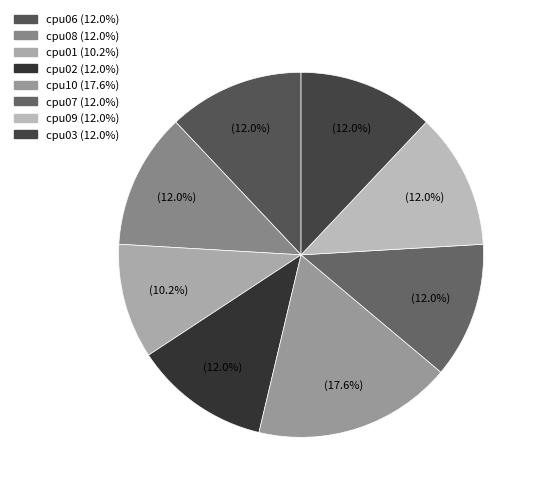

To the nearest percent, what portion does cpu06 represent?

12%